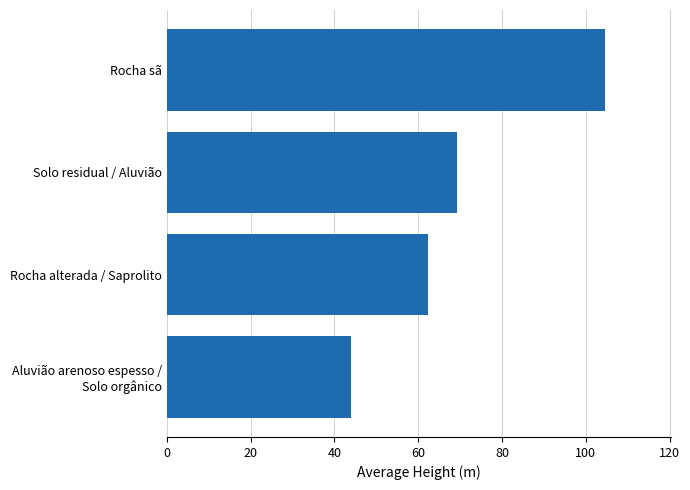

What is the change in value from Rocha alterada / Saprolito to Solo residual / Aluvião?

+6.9